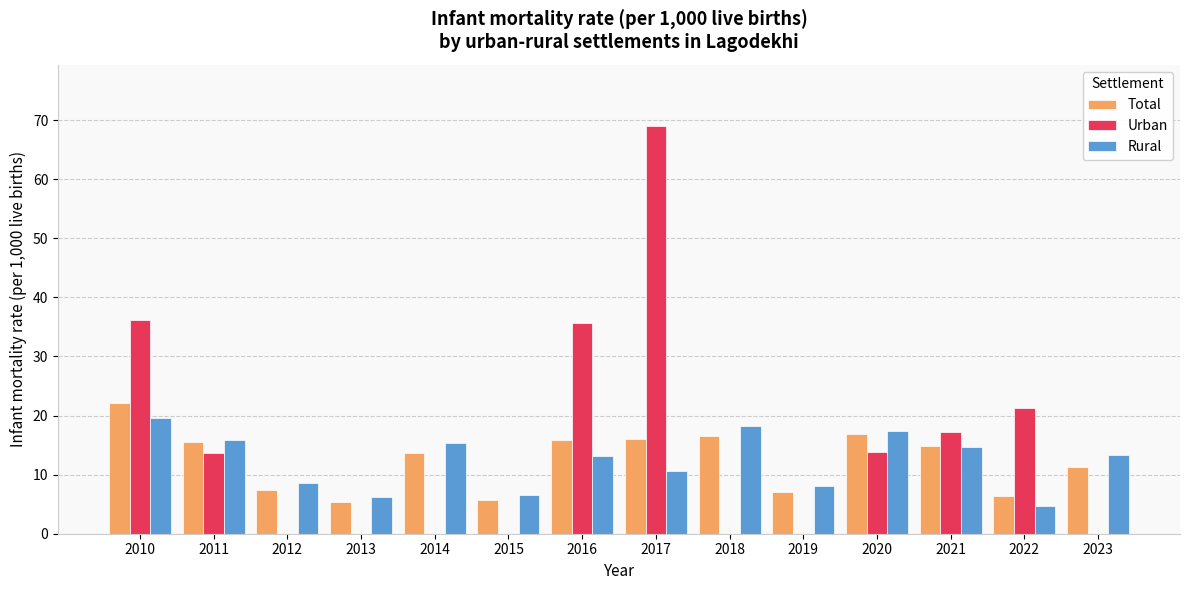

Which series has the largest total across all categories?

Urban